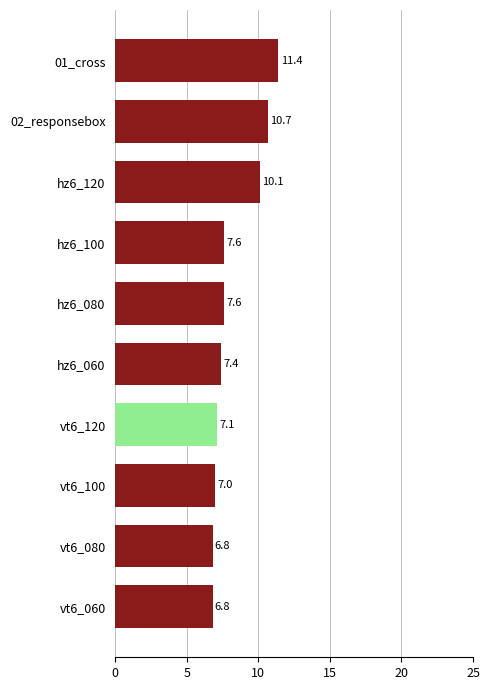

What is the minimum value shown in the chart?

6.8